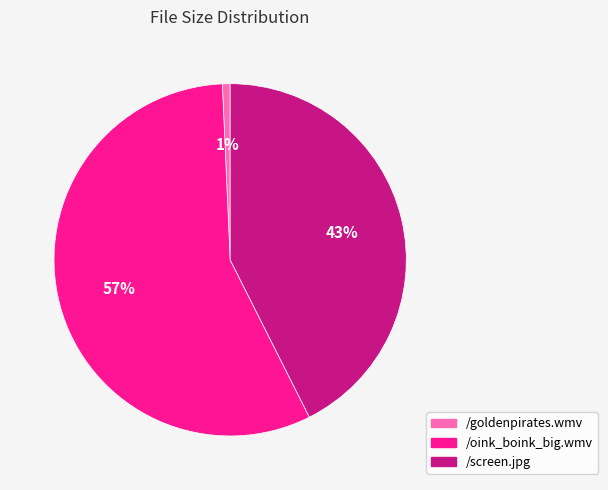

To the nearest percent, what is the average slice percentage?

33%